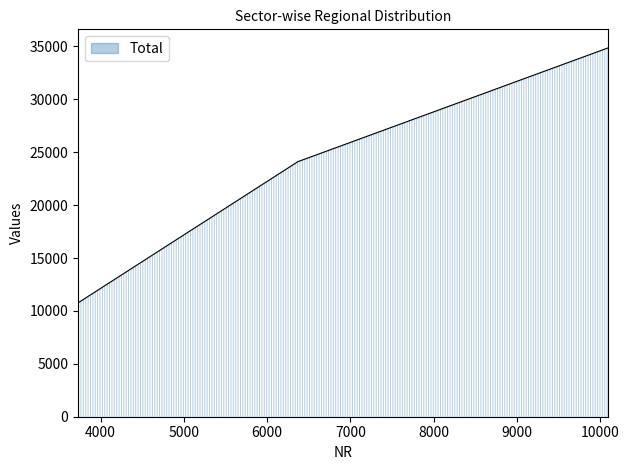

How many lines are shown in the chart?

1